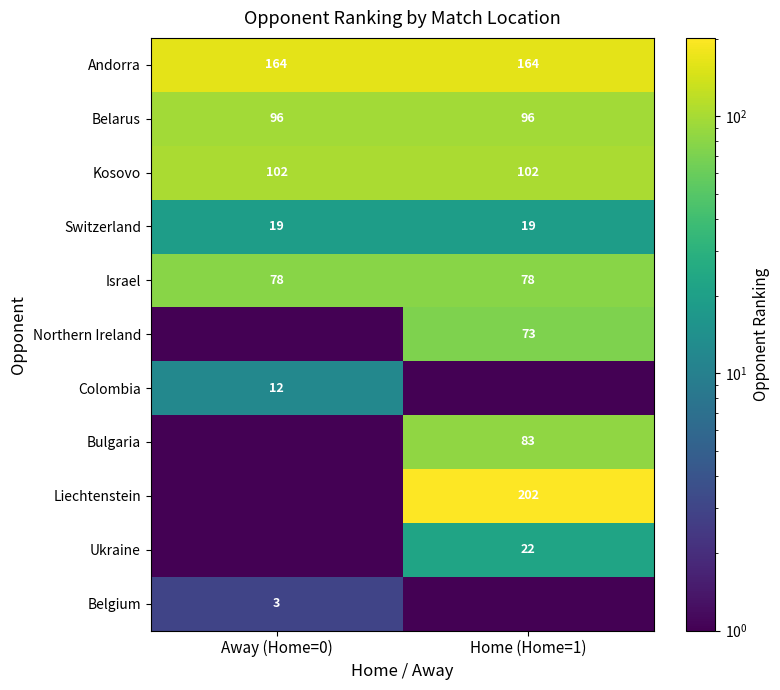

True or false: Andorra has a value of 164.0 at Away (Home=0).

True